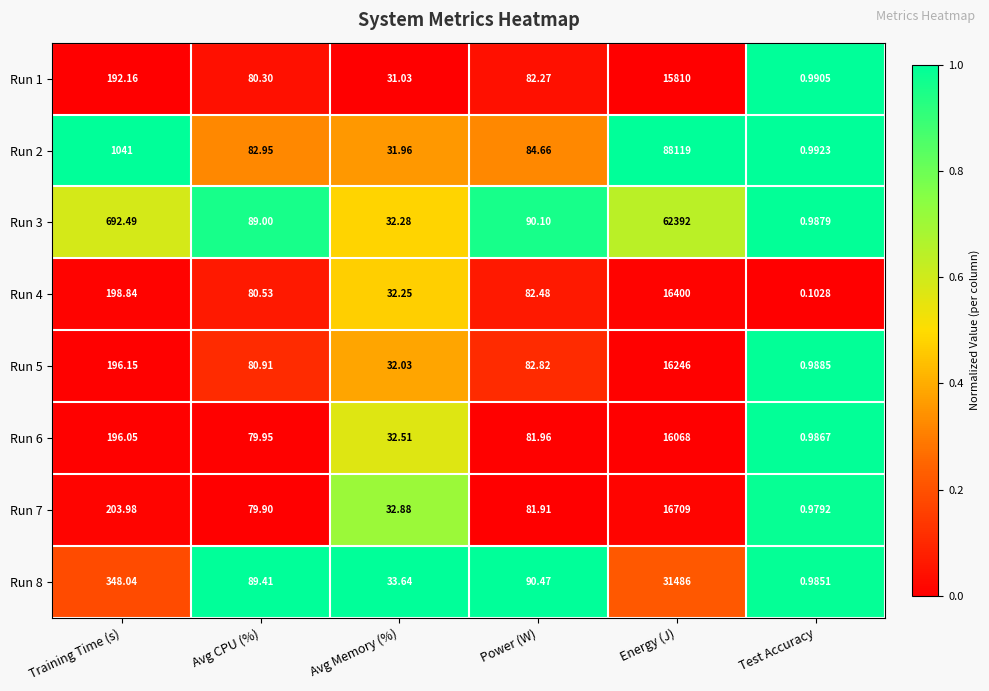

At which category does the chart reach its peak across all series?

Energy (J)